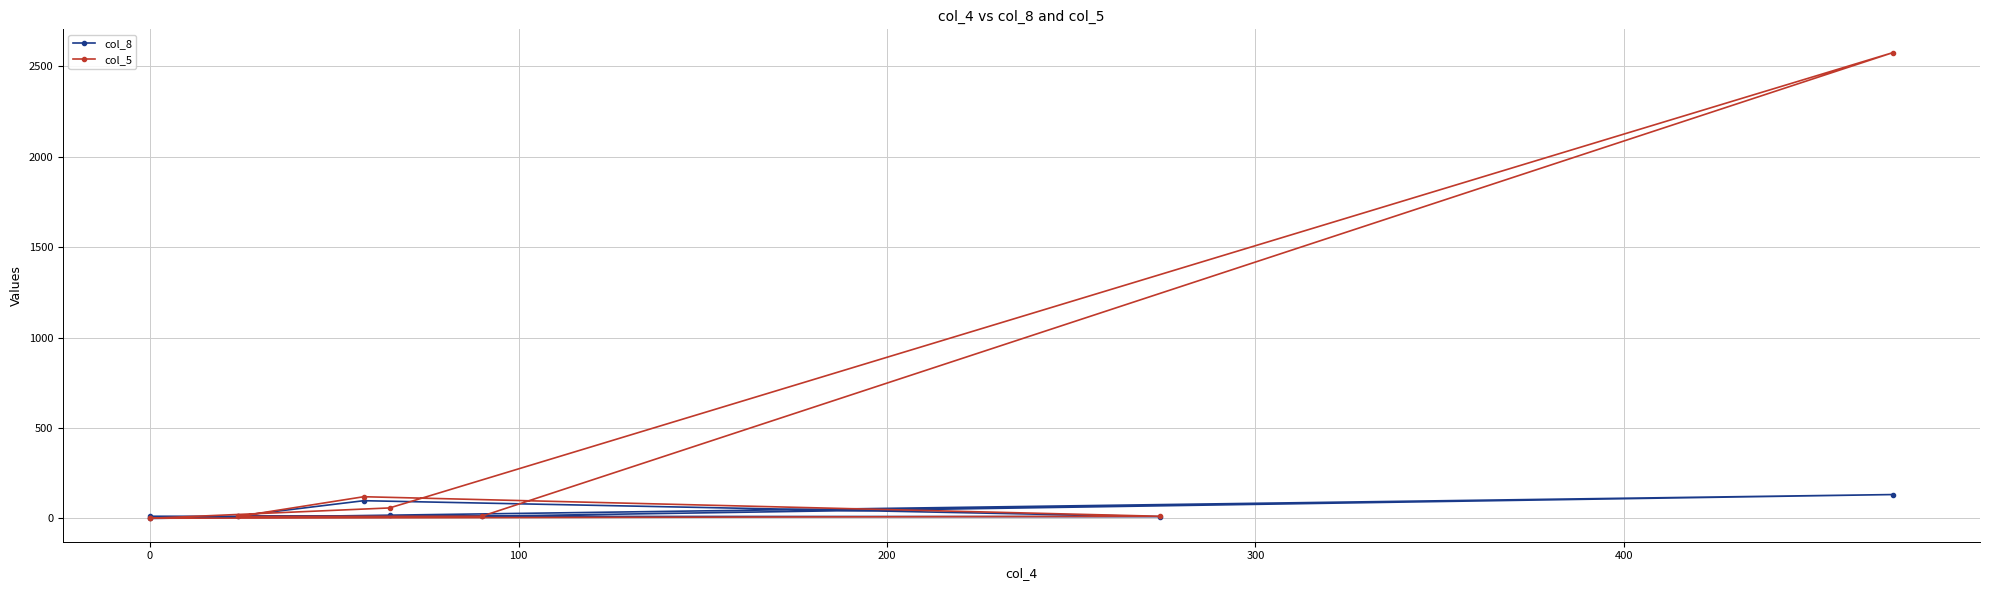

What are all the series names shown in the legend?

col_8, col_5